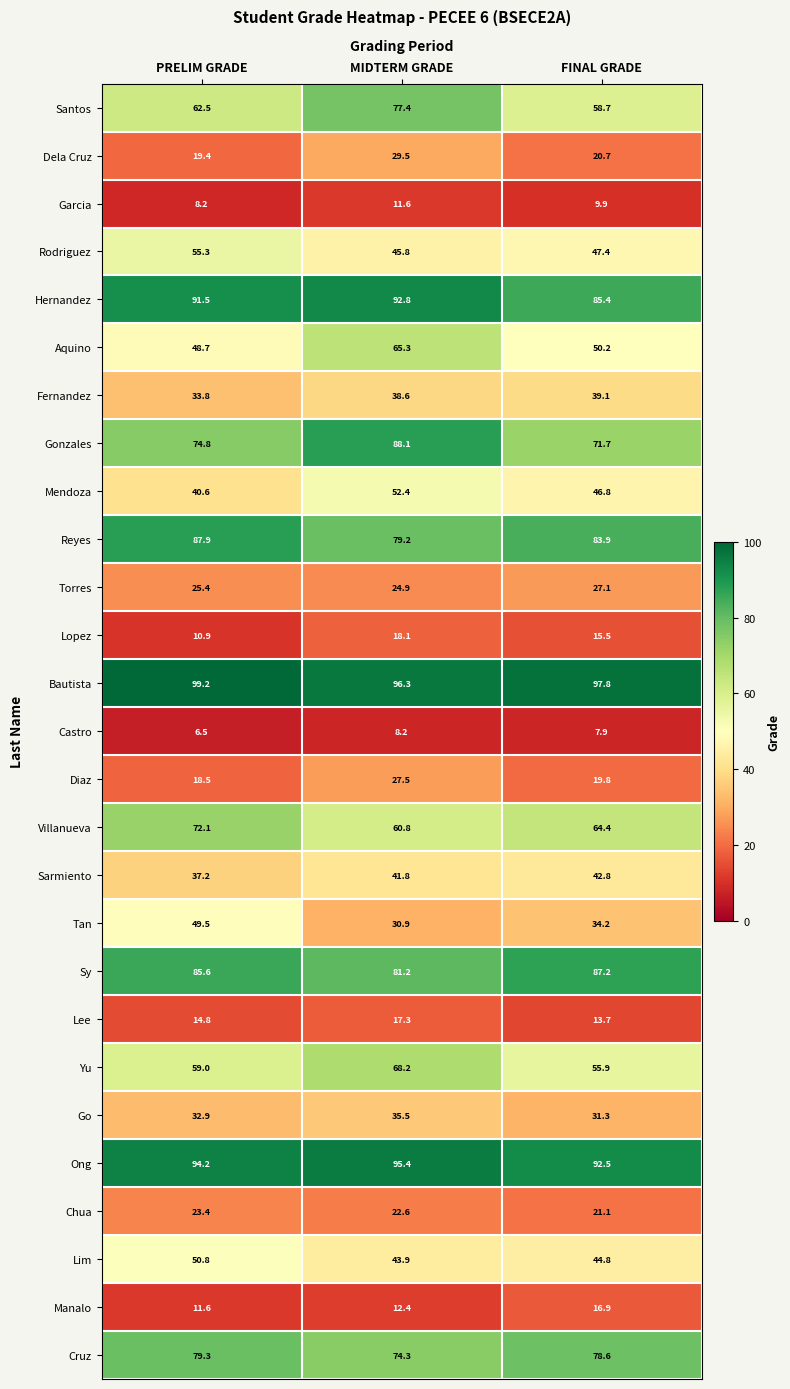

True or false: Dela Cruz has a value of 19.4 at PRELIM GRADE.

True